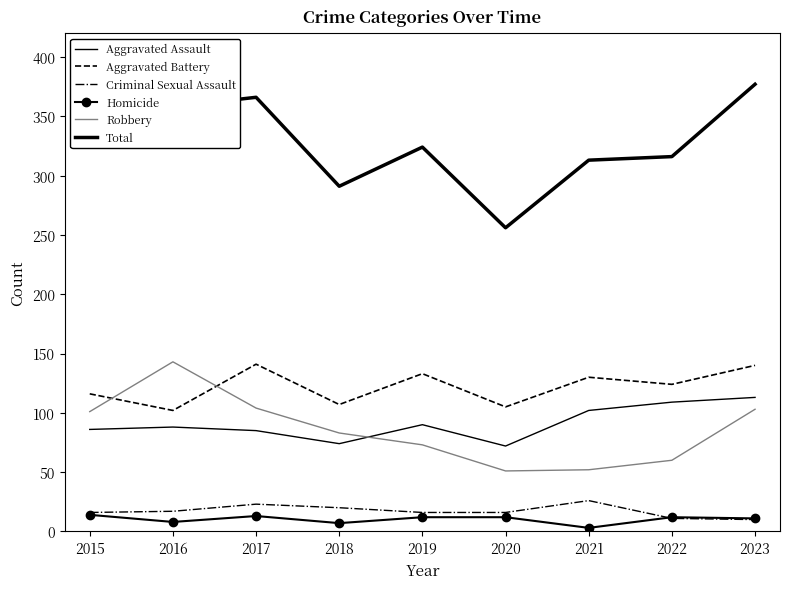

Where is the first local maximum for Homicide?

2017